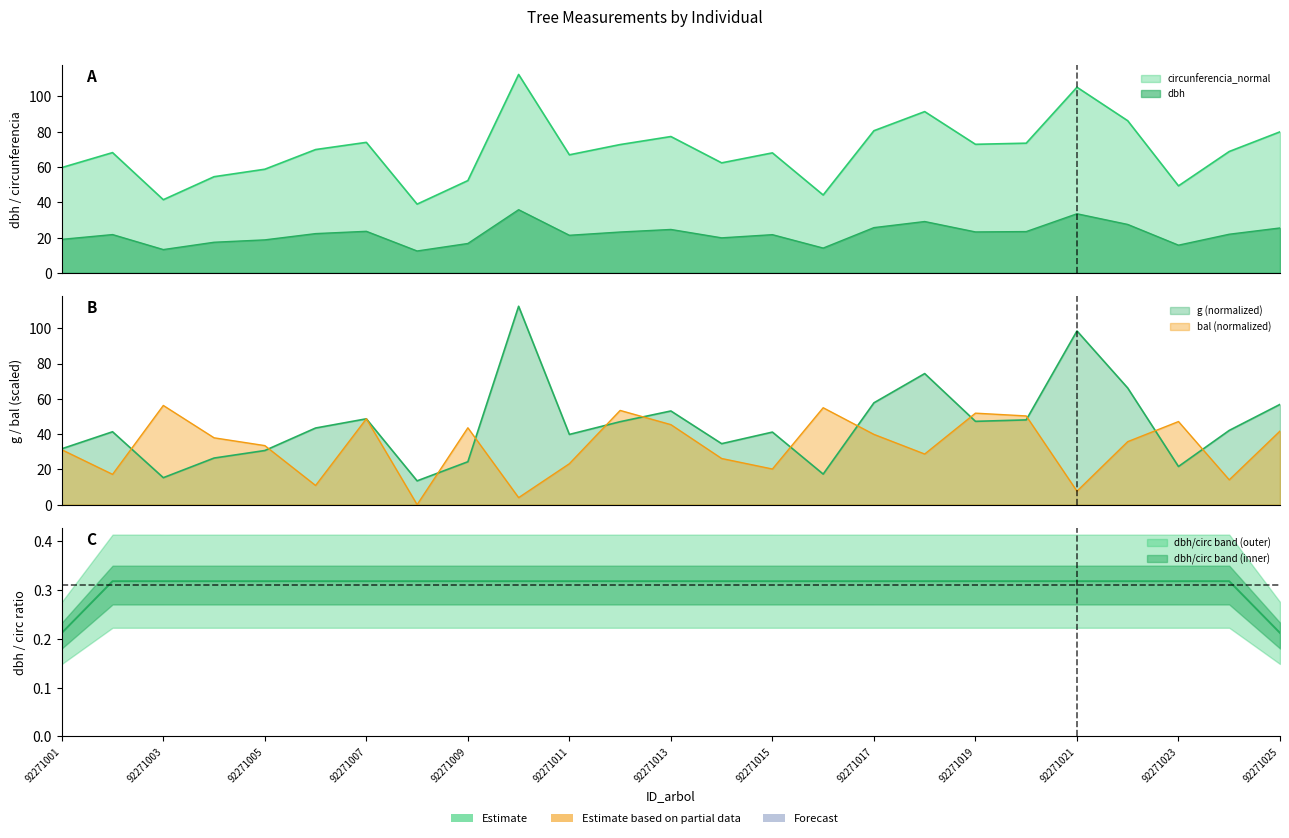

Which category has the highest value in the g series?

92271010